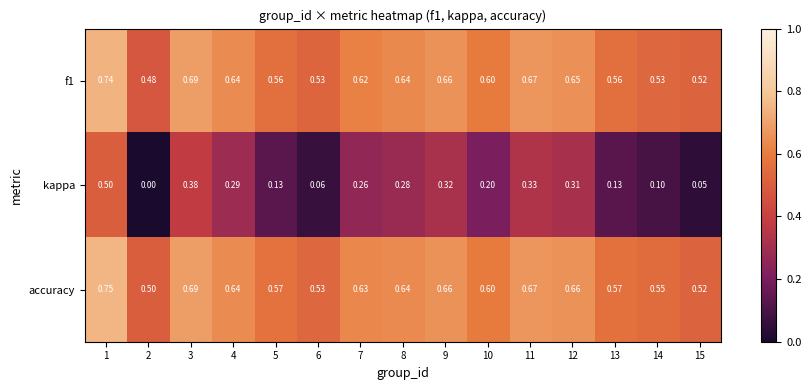

Which series has the largest total across all categories?

accuracy